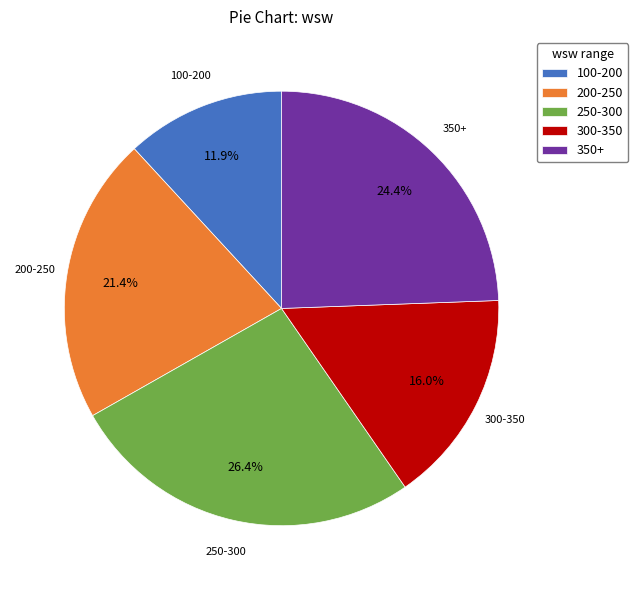

Rank the categories by value from highest to lowest.

250-300, 350+, 200-250, 300-350, 100-200